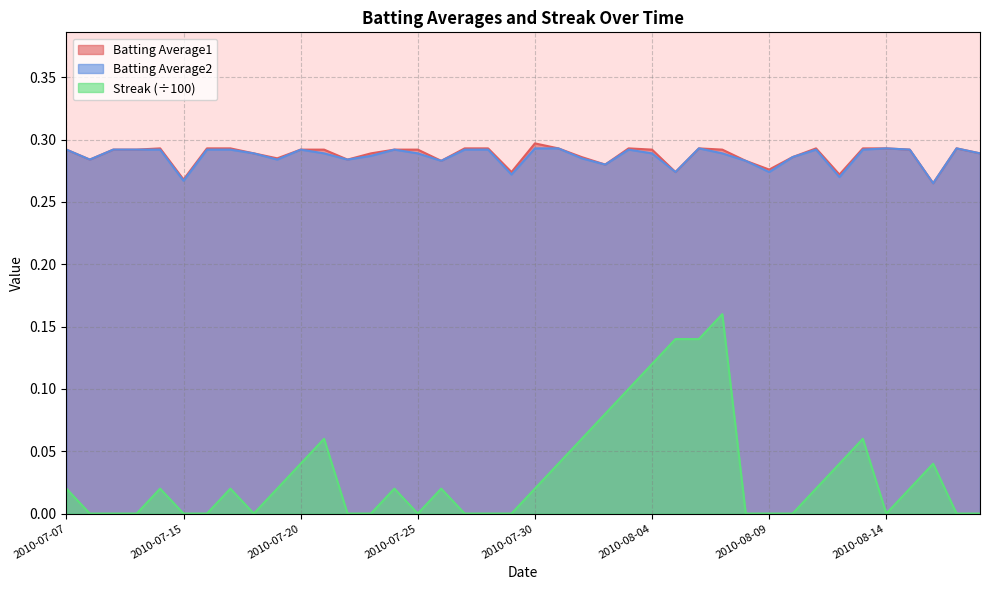

Which series has the largest total across all categories?

Batting Average1